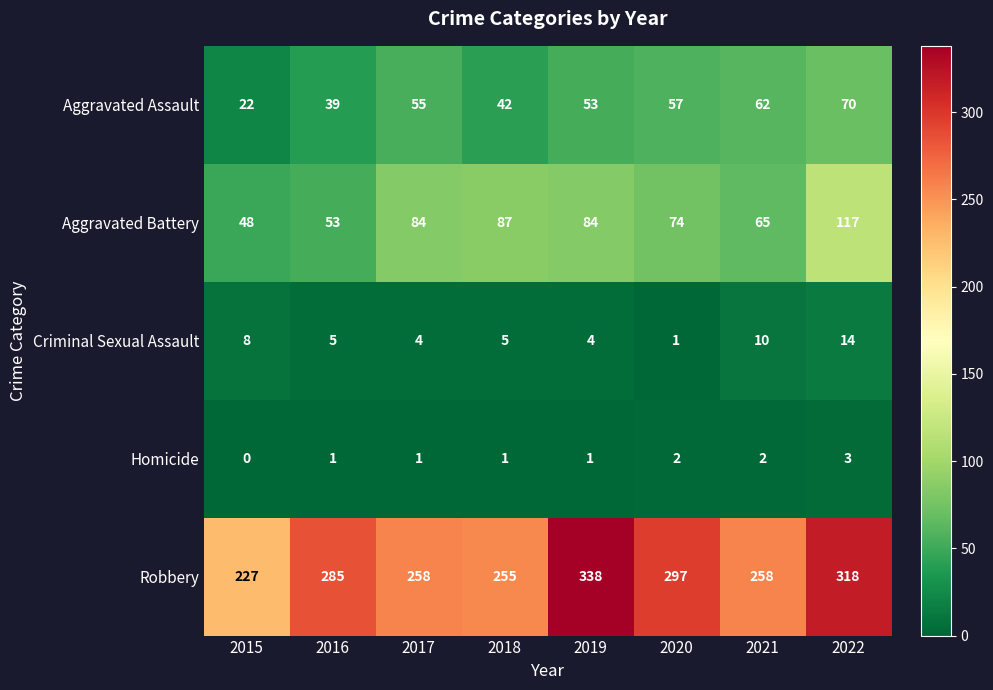

How many values in Homicide are above zero?

7